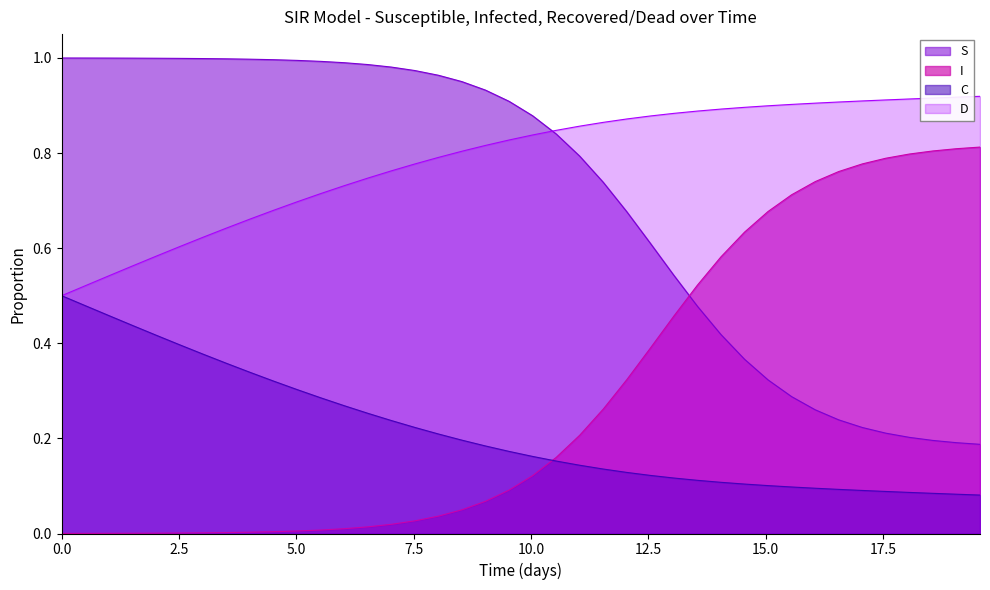

Rank the series by their maximum value, from highest to lowest.

S, D, I, C